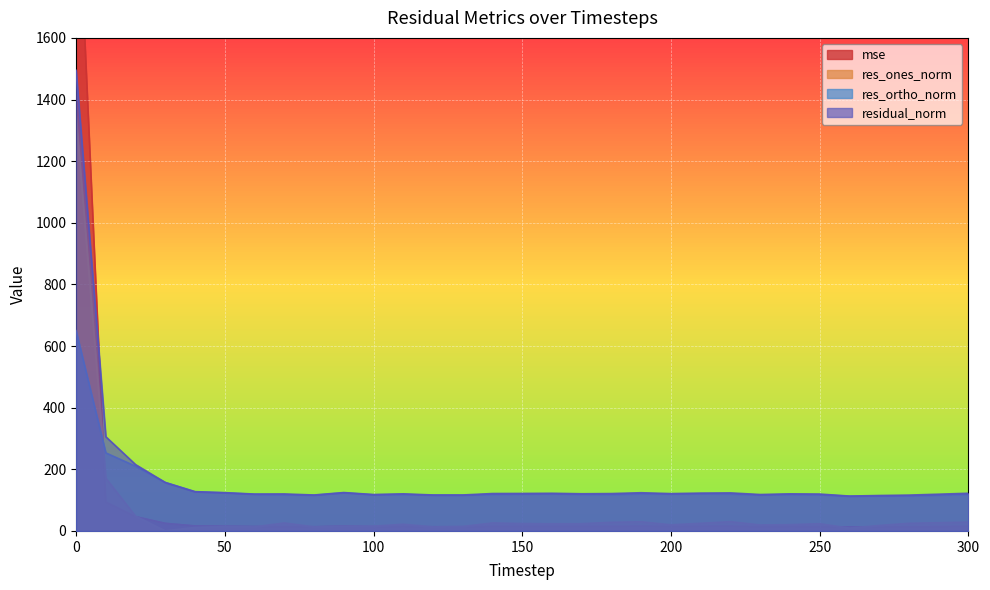

True or false: residual_norm and res_ones_norm cross at least once.

False